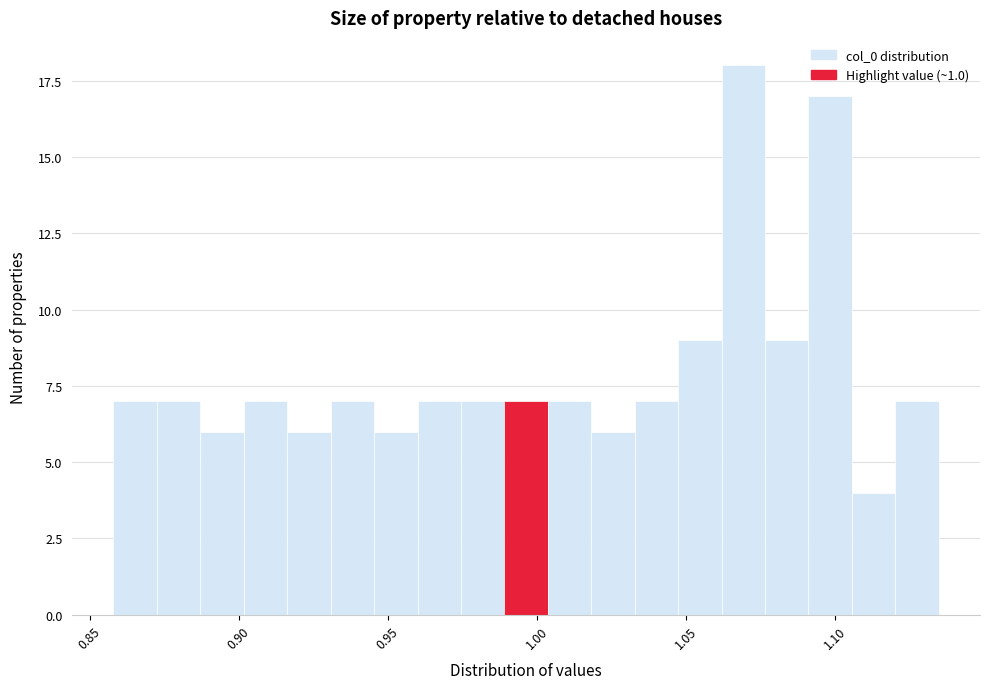

Read against the x-axis, roughly where is the centre of the tallest bar?

1.070